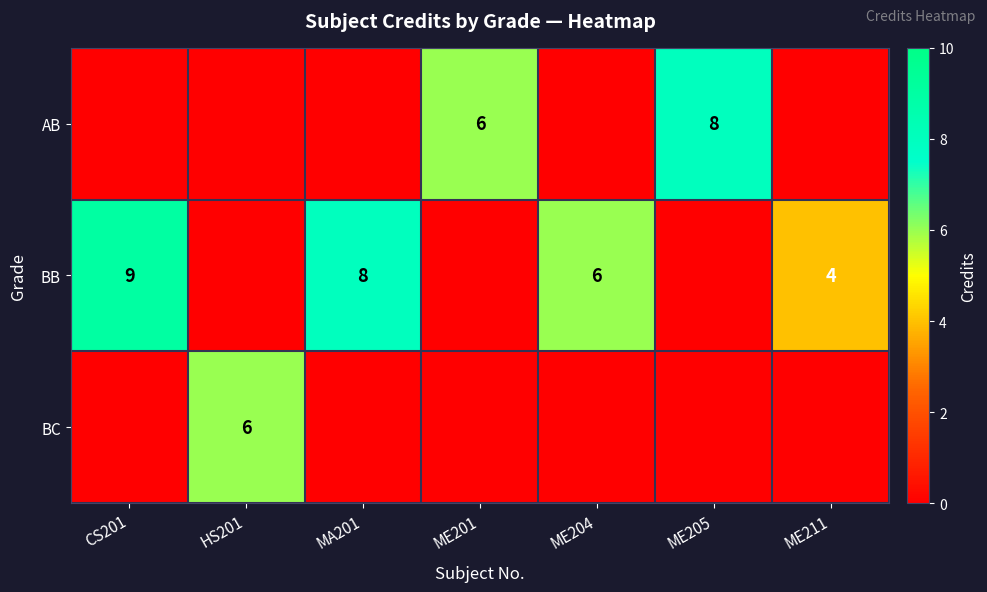

The value of BC at HS201 is 6. True or false?

True